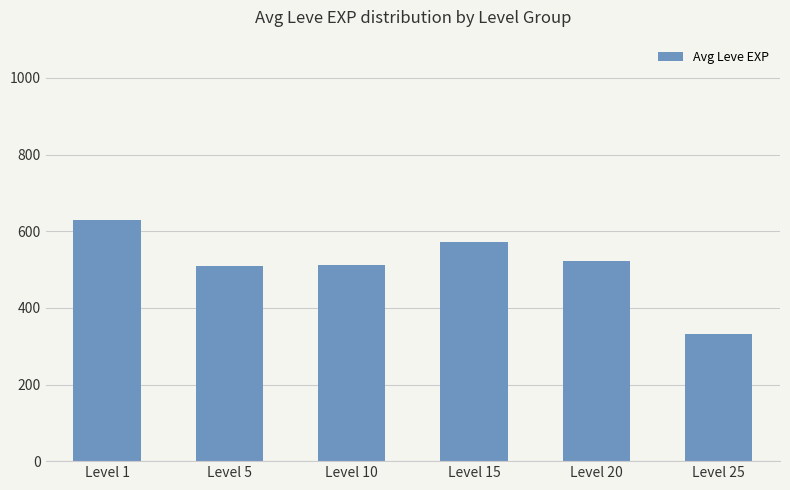

What is the change in value from Level 10 to Level 20?

+10